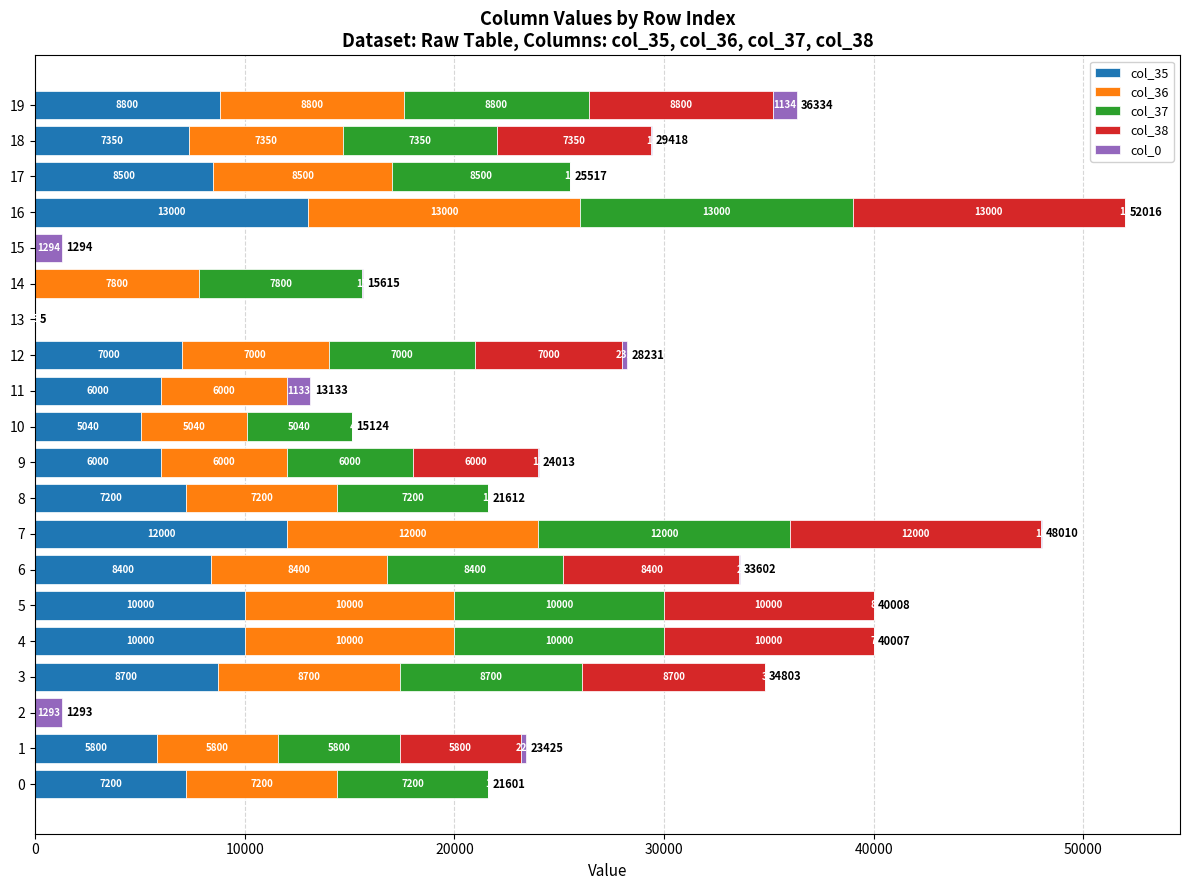

The value of col_35 at 17 is 8500. True or false?

True